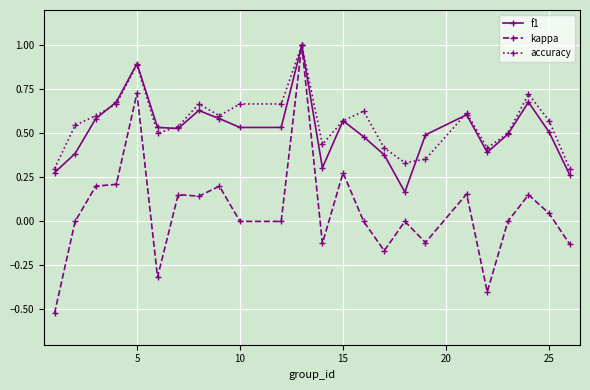

What are all the series names shown in the legend?

f1, kappa, accuracy